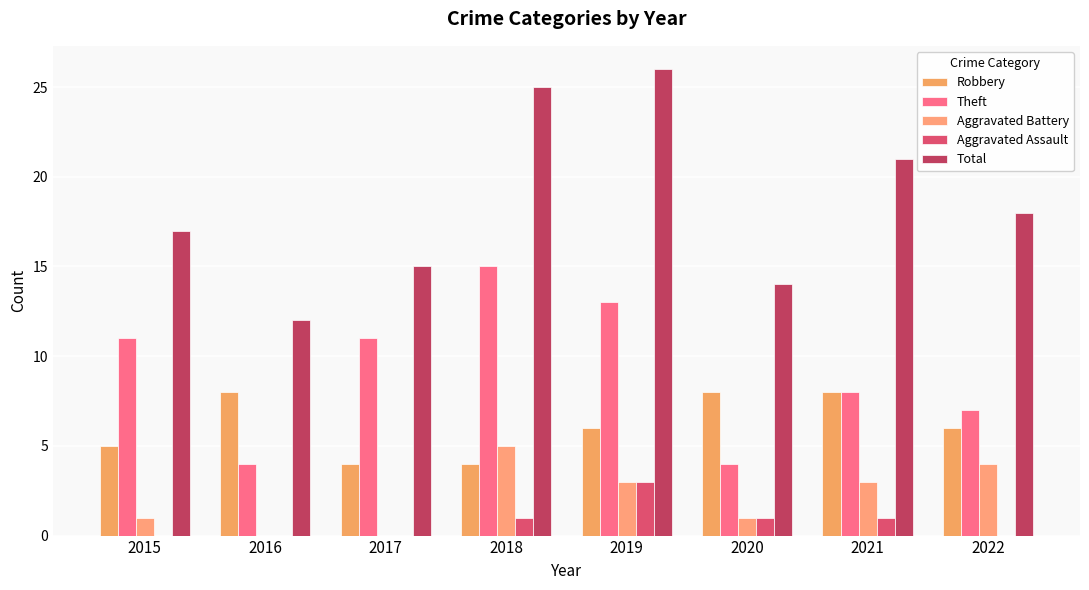

How many groups of bars are there?

8